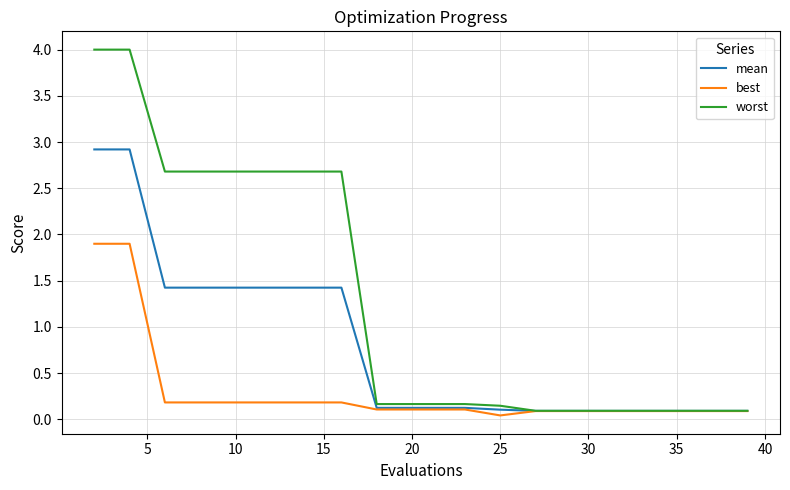

Which series has the widest spread of values?

worst